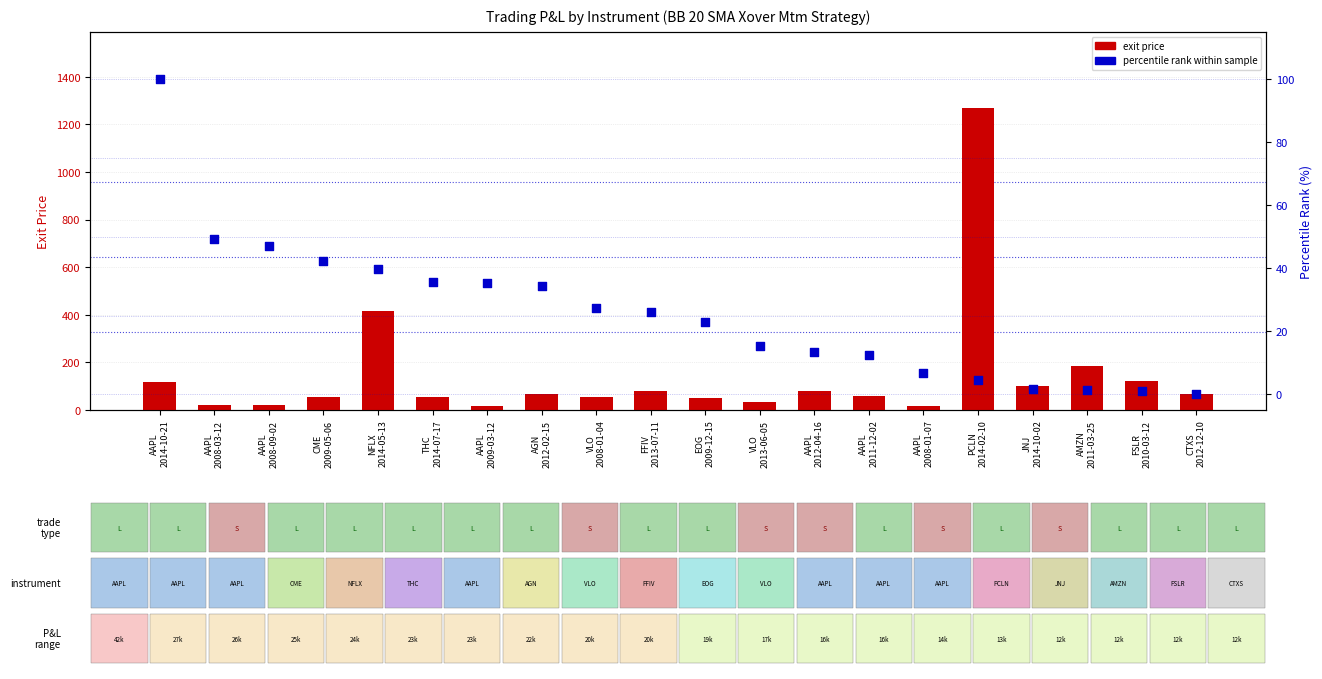

At how many categories does at least one series exceed 734?

1